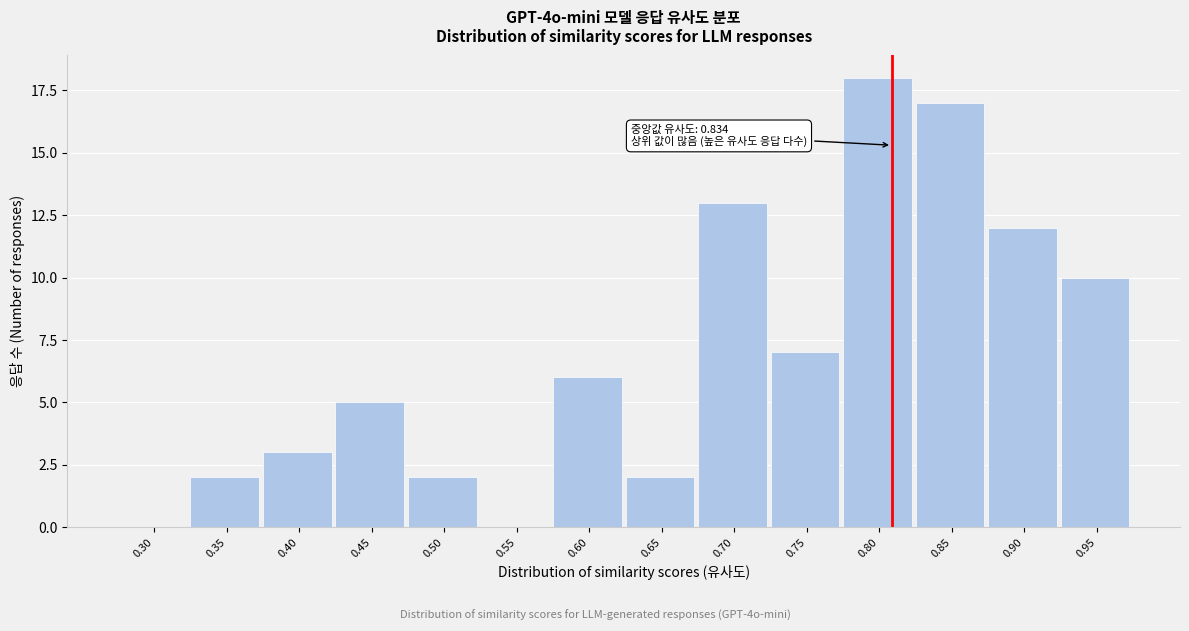

Reading left to right, list all the values displayed in this chart.

0.30=0	0.35=2	0.40=3	0.45=5	0.50=2	0.55=0	0.60=6	0.65=2	0.70=13	0.75=7	0.80=18	0.85=17	0.90=12	0.95=10